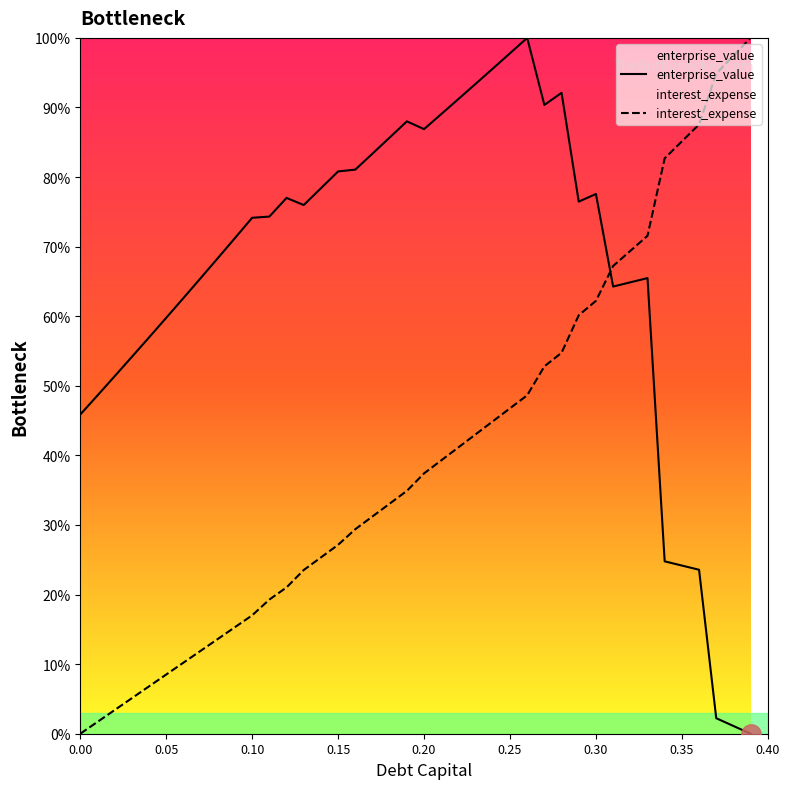

Which series changed the most between 0.10 and 0.30?

interest_expense